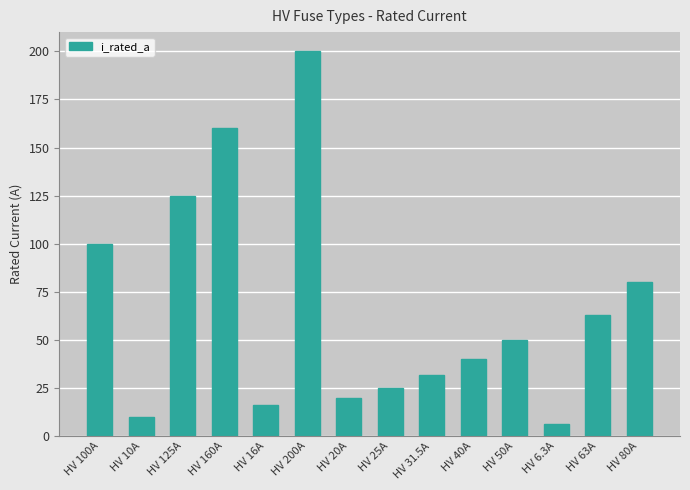

Which has a higher value, HV 125A or HV 31.5A?

HV 125A